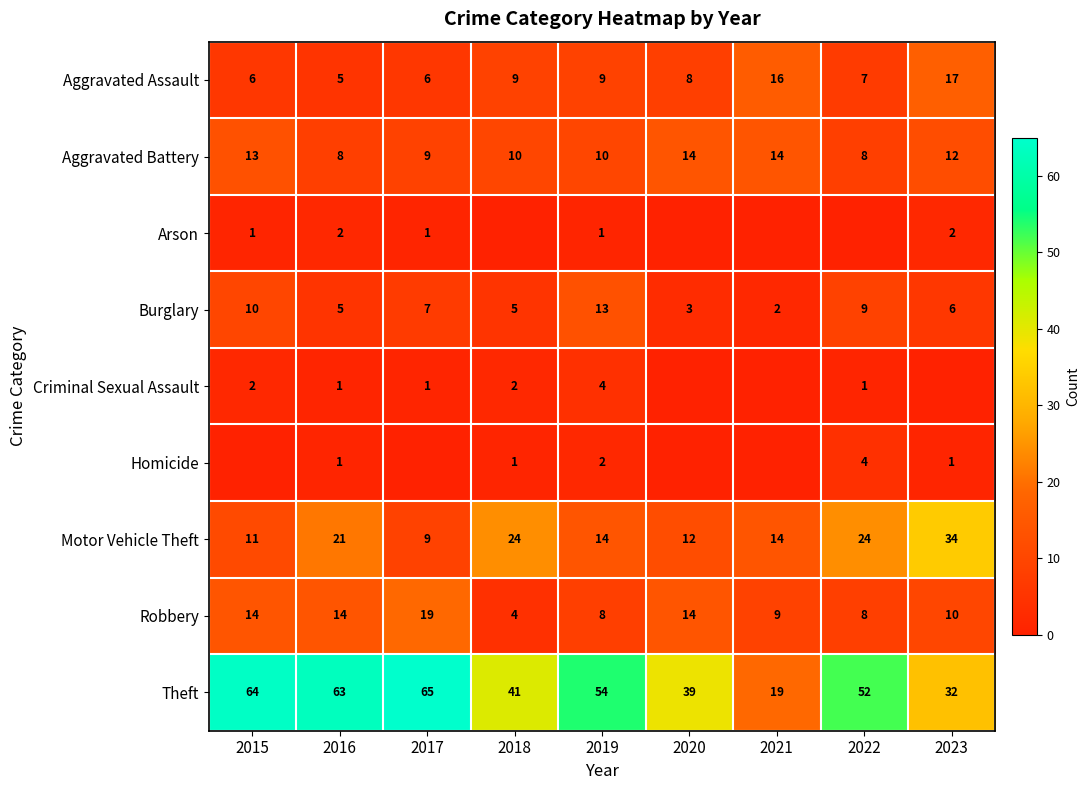

Where does the Motor Vehicle Theft series first go above 14?

2016